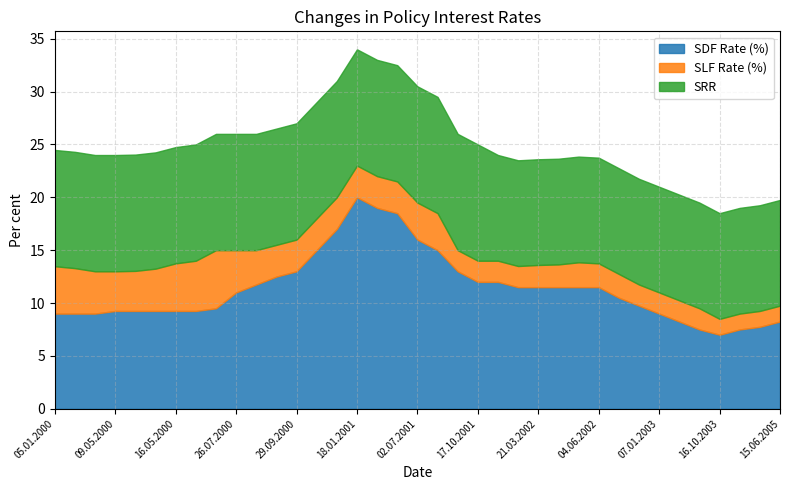

What is the total value across all series at 15.06.2005?

19.8